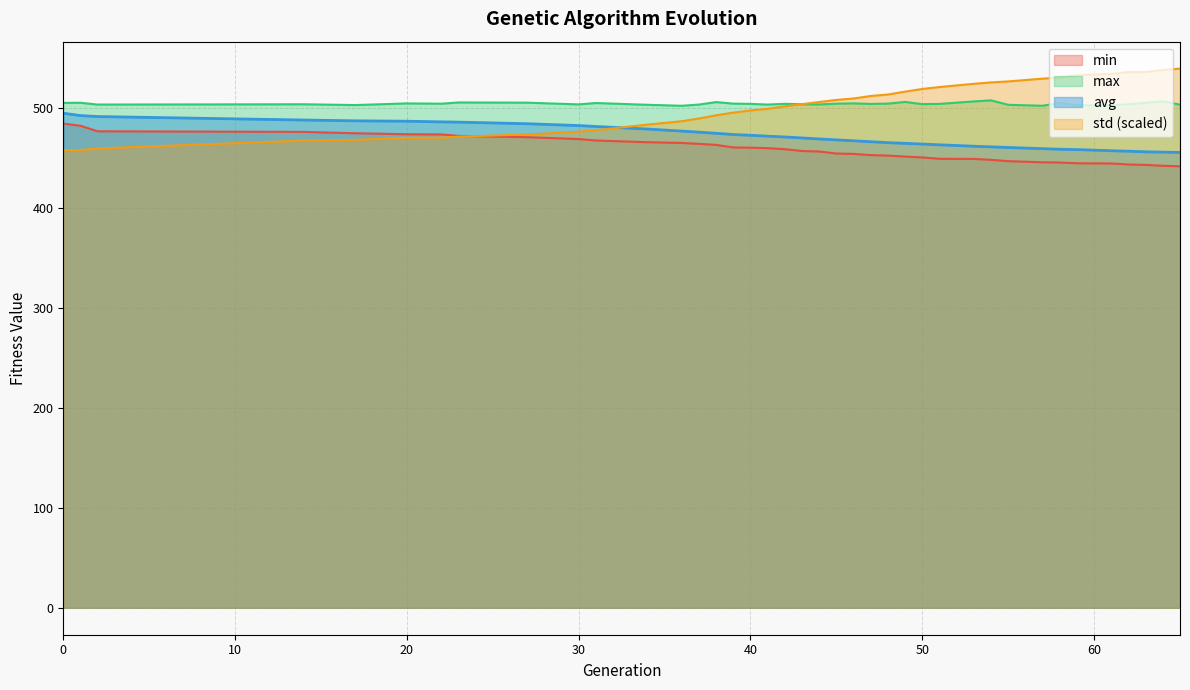

True or false: avg and max intersect in this chart.

False